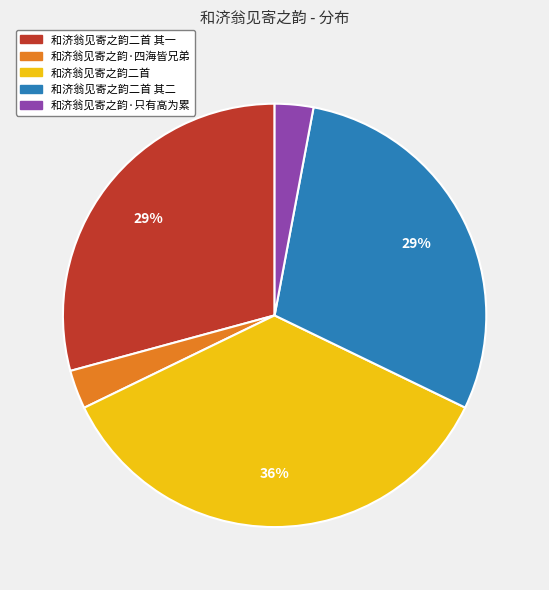

Is it true that 和济翁见寄之韵·四海皆兄弟 is 3% of the pie?

True